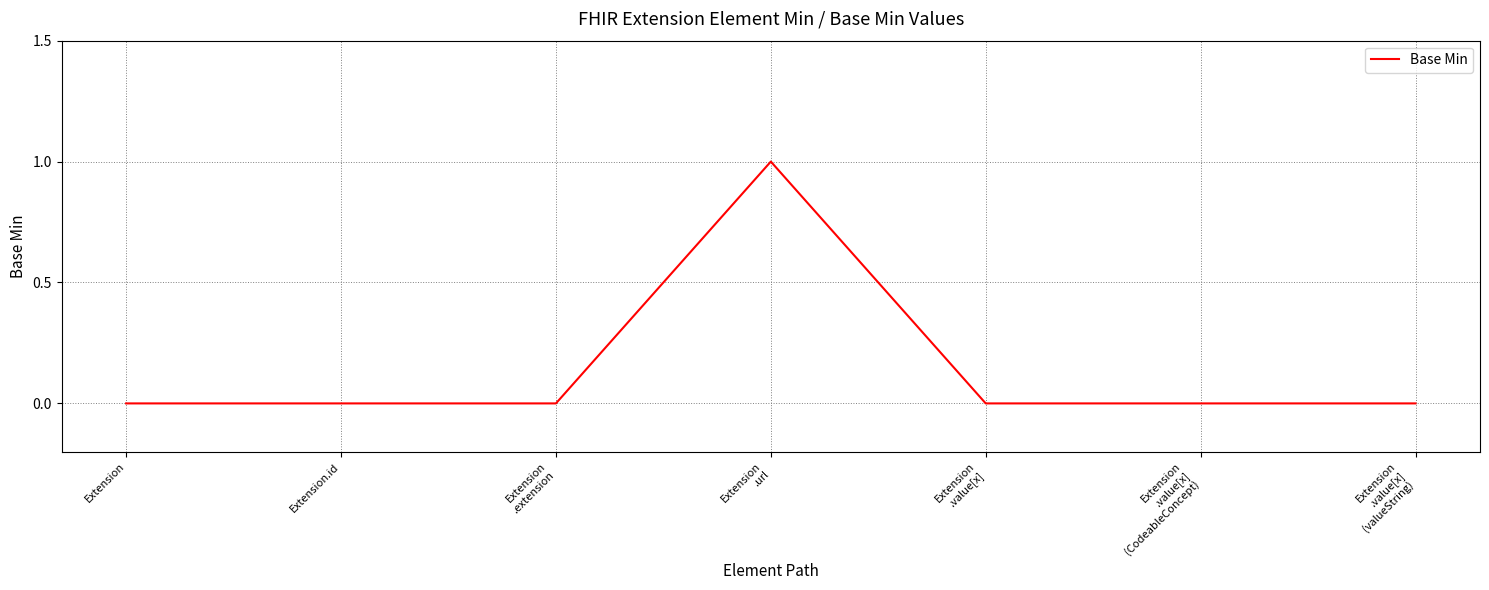

What position from the right is Extension.id?

6